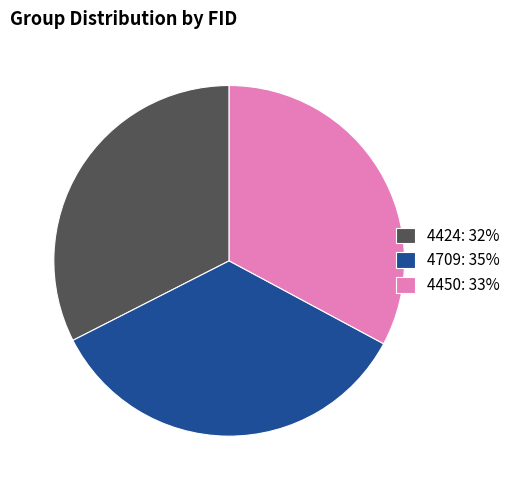

What is the ratio of the value at 4709 to the value at 4424?

1.1